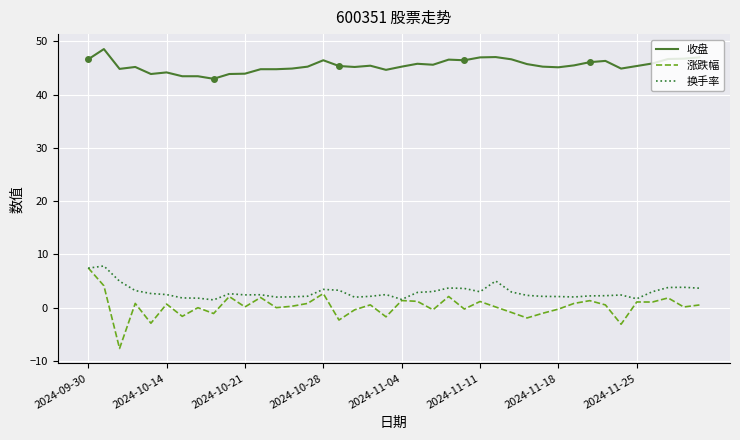

How many lines are shown in the chart?

3